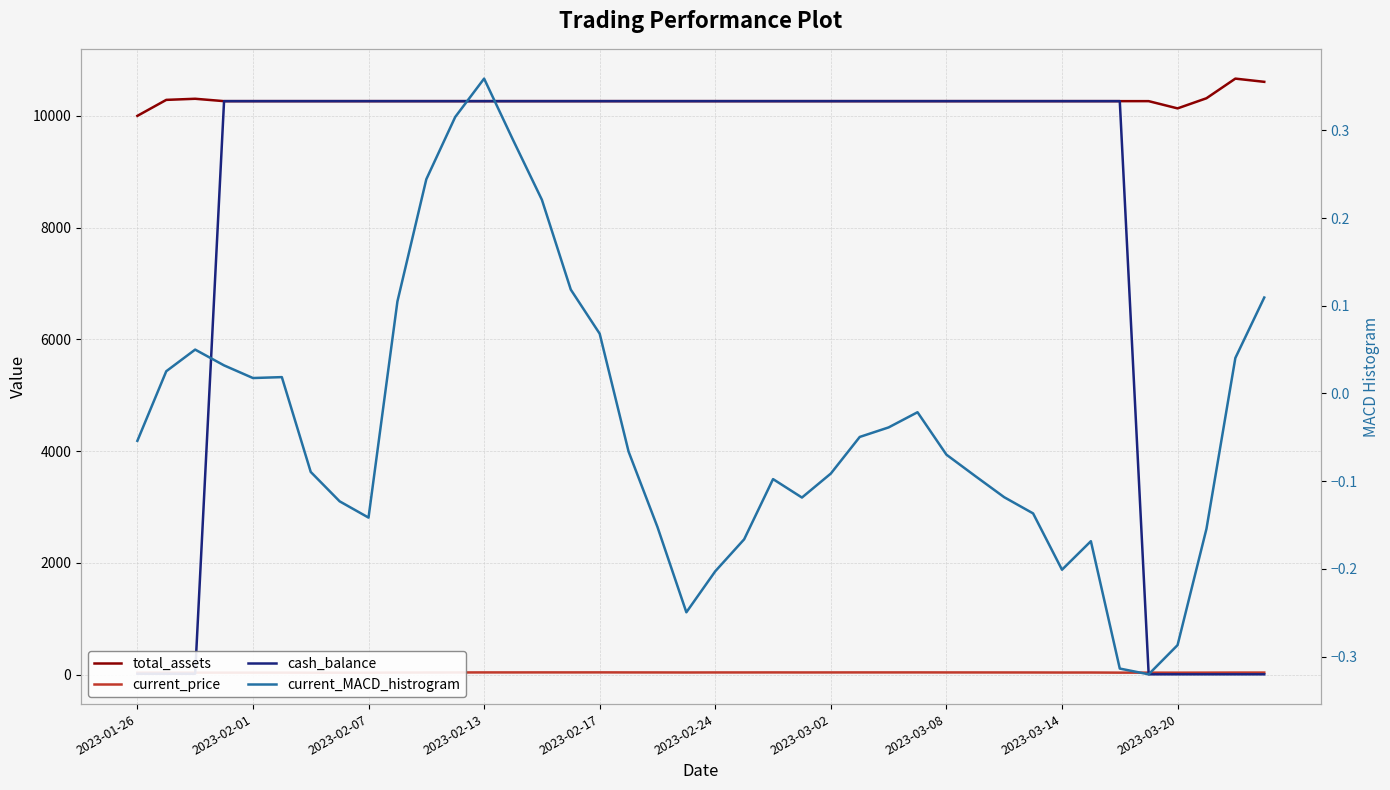

How many values in the current_MACD_histrogram series exceed 0?

15